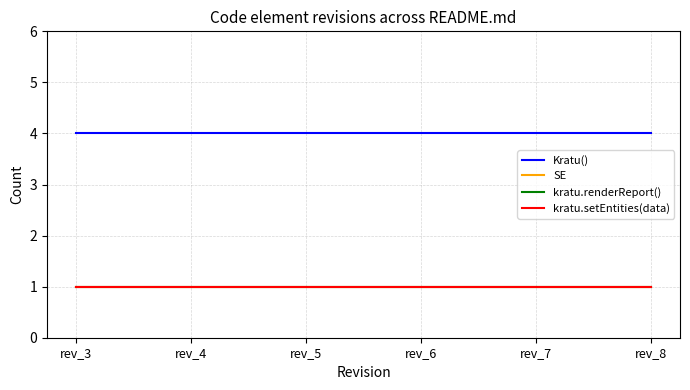

Rank the series by their maximum value, from highest to lowest.

Kratu(), SE, kratu.renderReport(), kratu.setEntities(data)